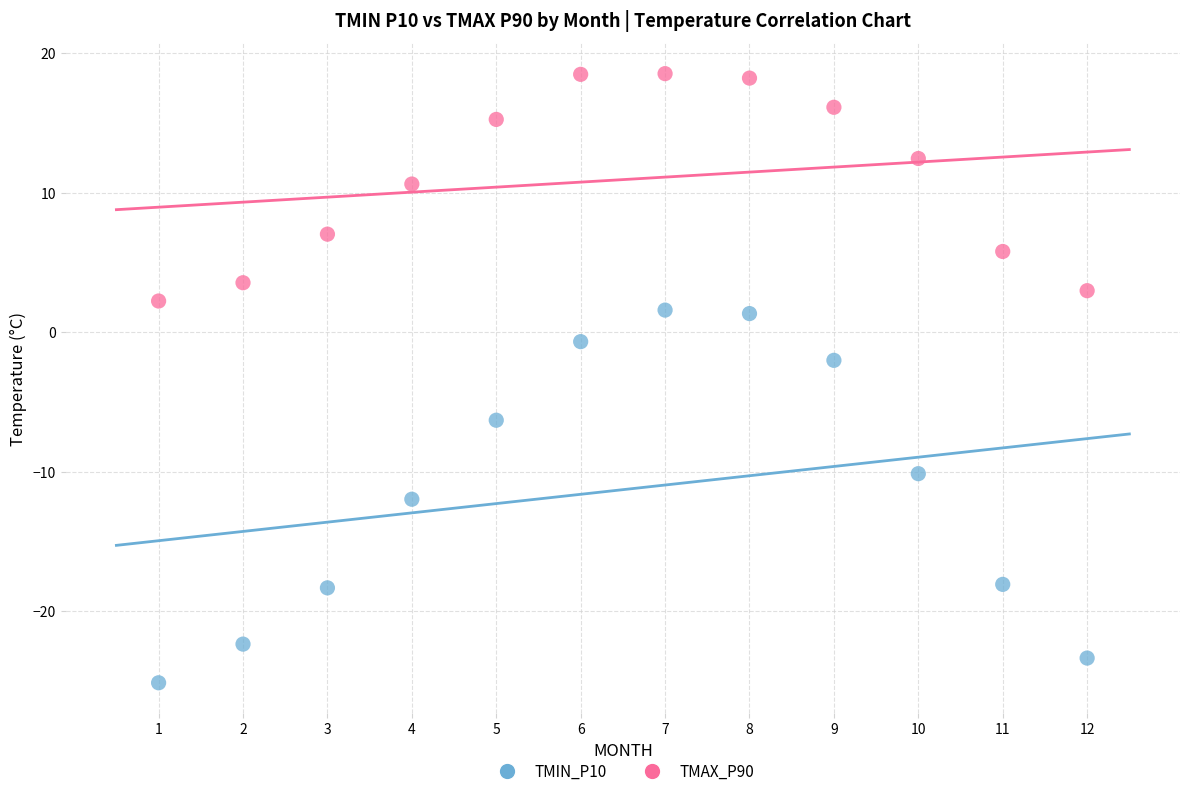

Which series reaches the maximum Y coordinate?

TMAX_P90